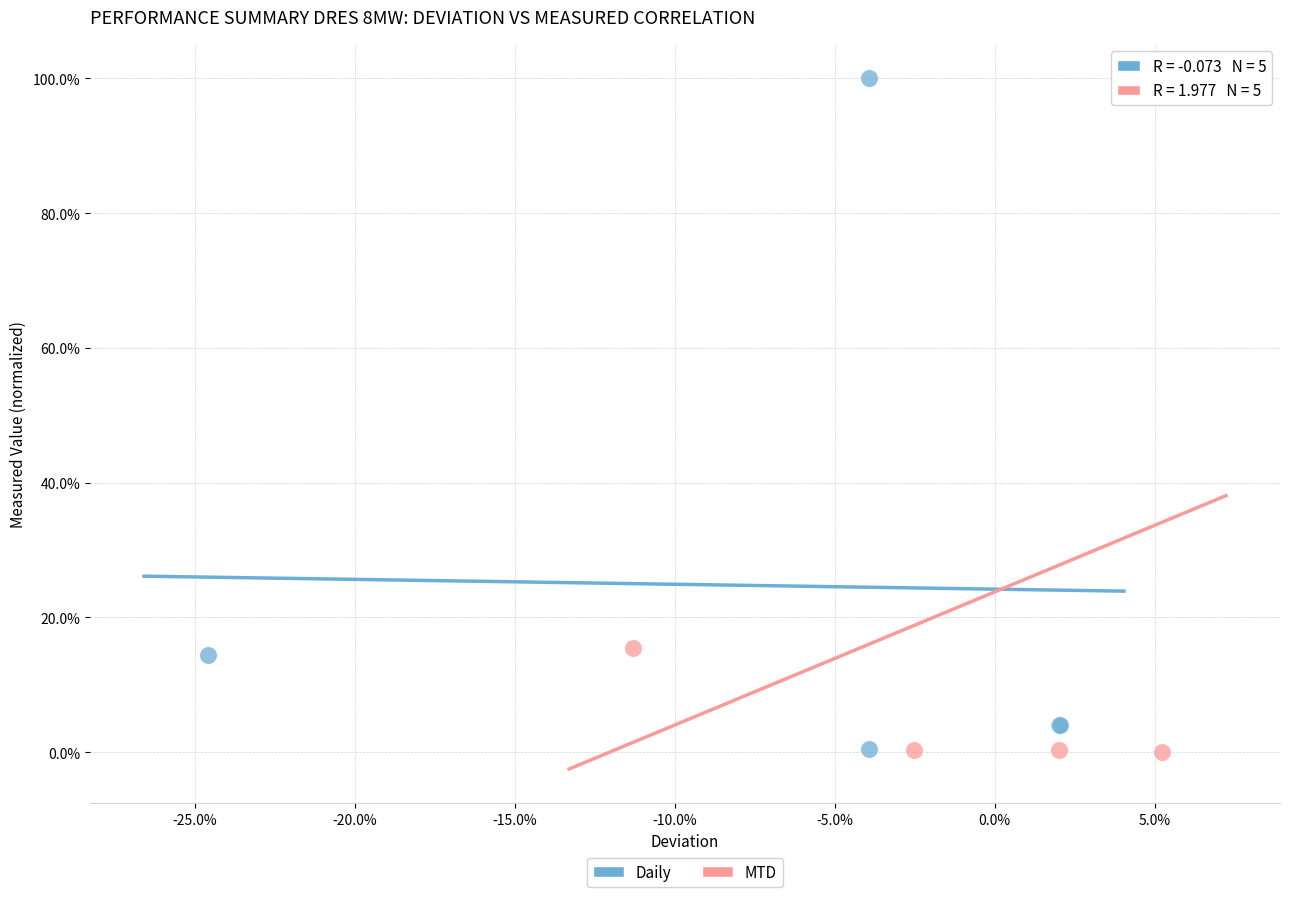

What are all the series names shown in the legend?

Daily, MTD